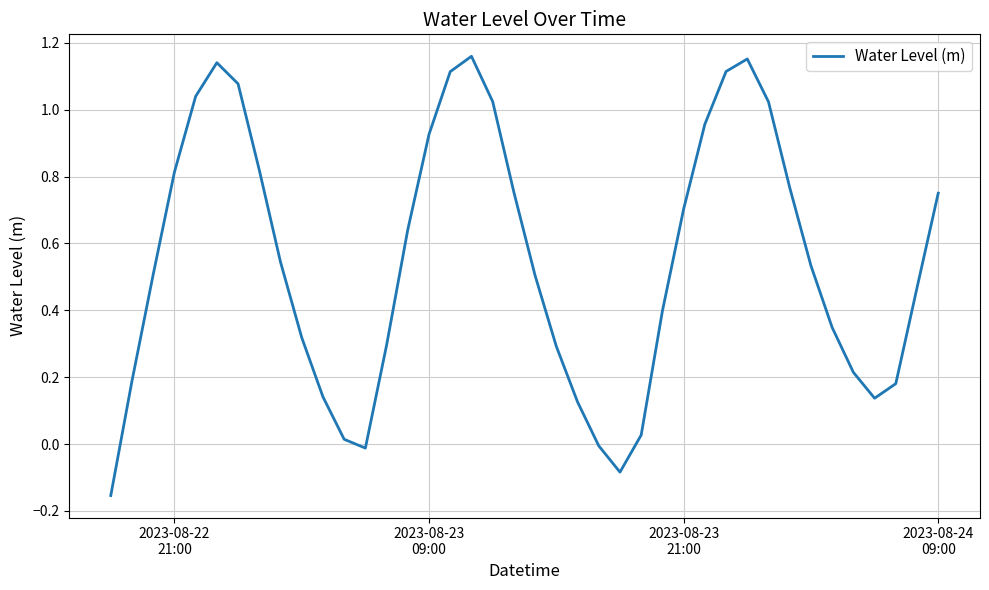

What is the difference between the maximum and minimum values?

1.3